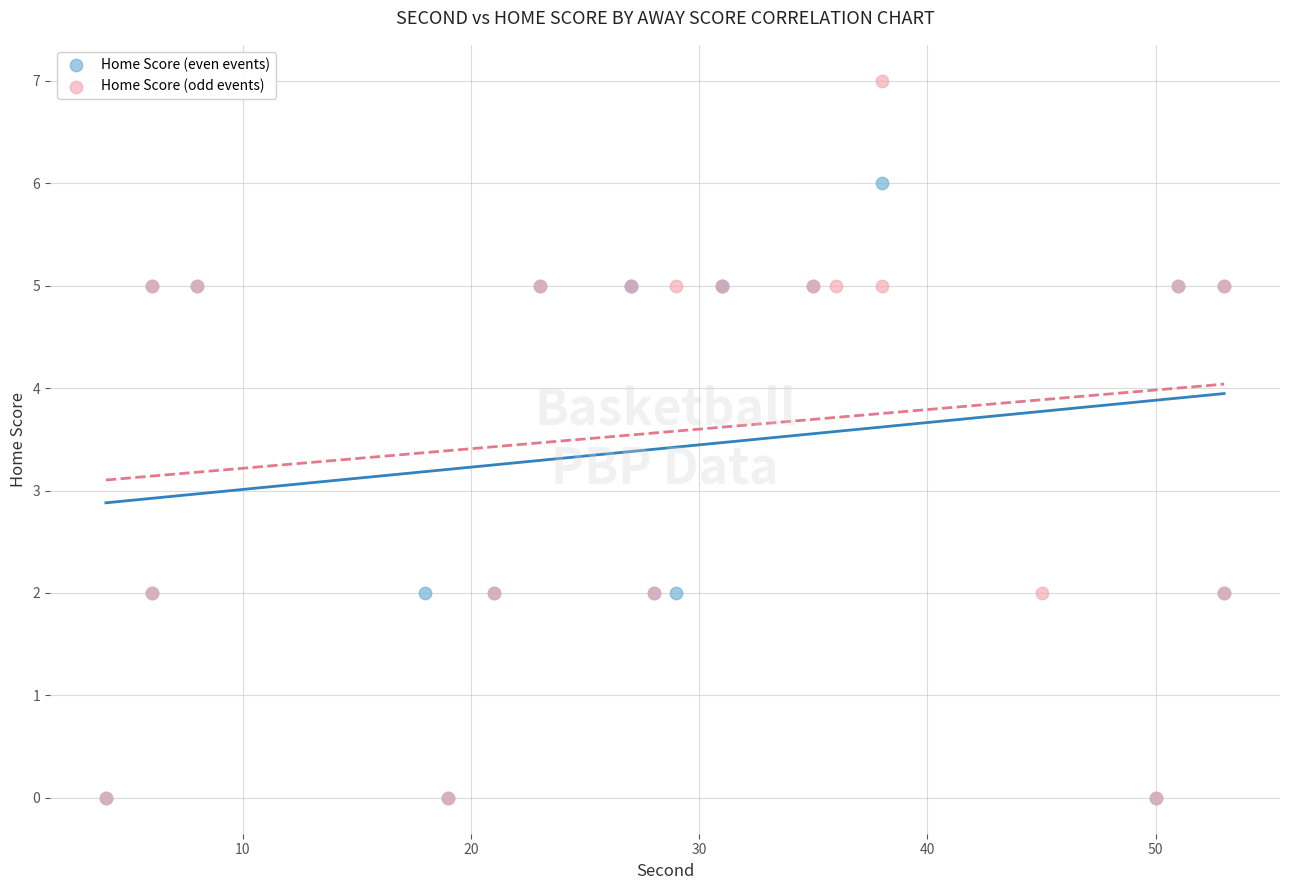

Which series has the widest spread of Y values?

Home Score (odd events)